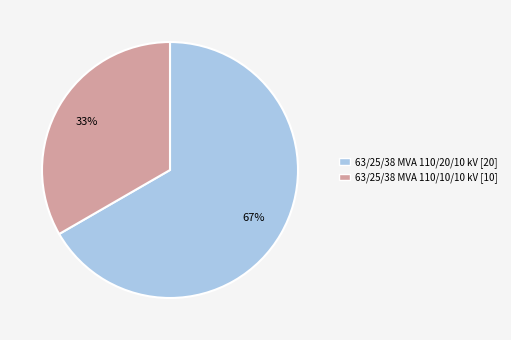

Which slice is the smallest?

63/25/38 MVA 110/10/10 kV